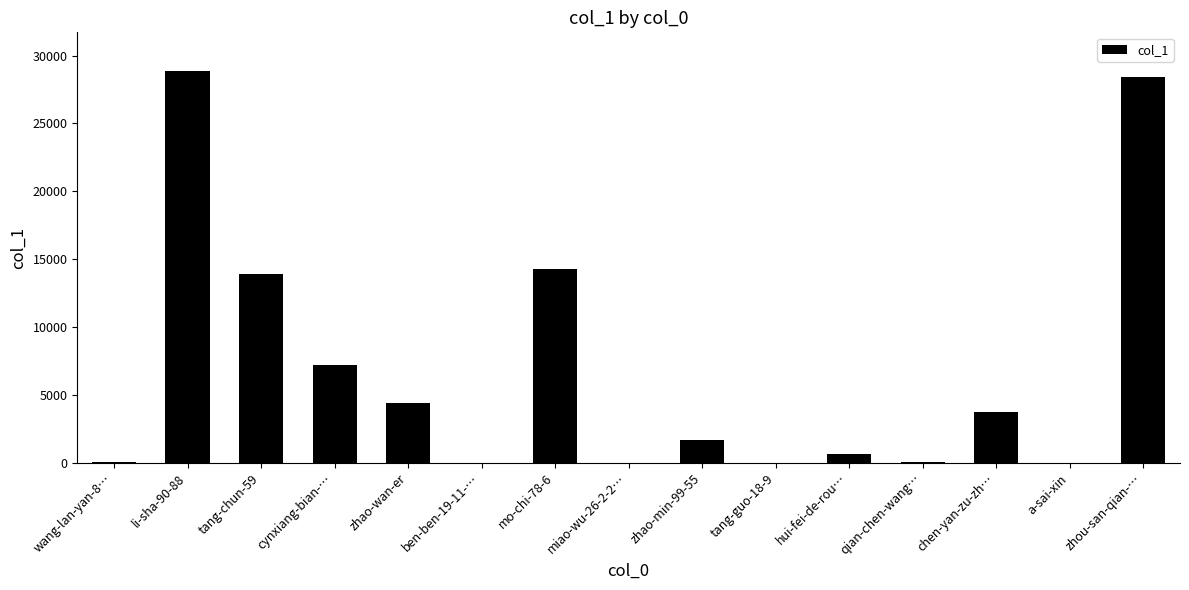

The value at tang-chun-59 is 13917. True or false?

True